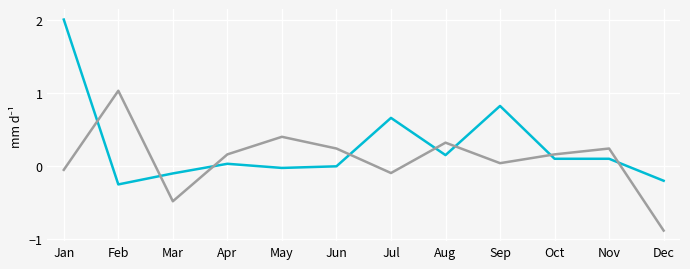

Which label corresponds to the smallest value in the chart?

Dec